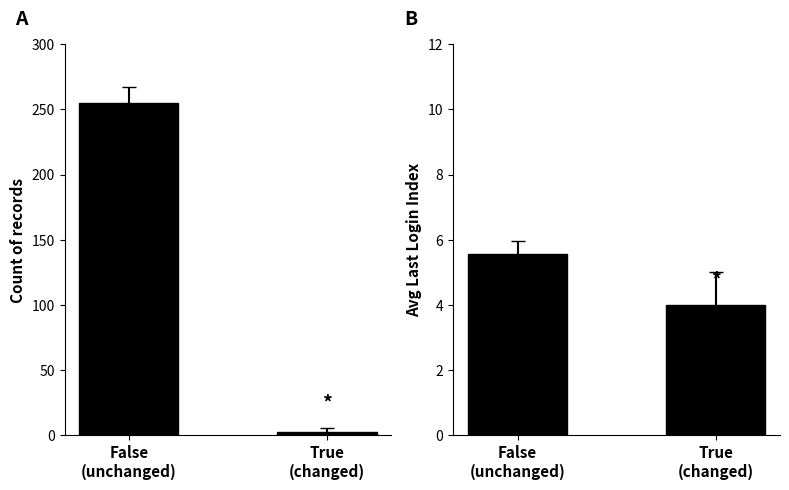

True or false: Count by Changed has a value of 5.1 at True
(changed).

False